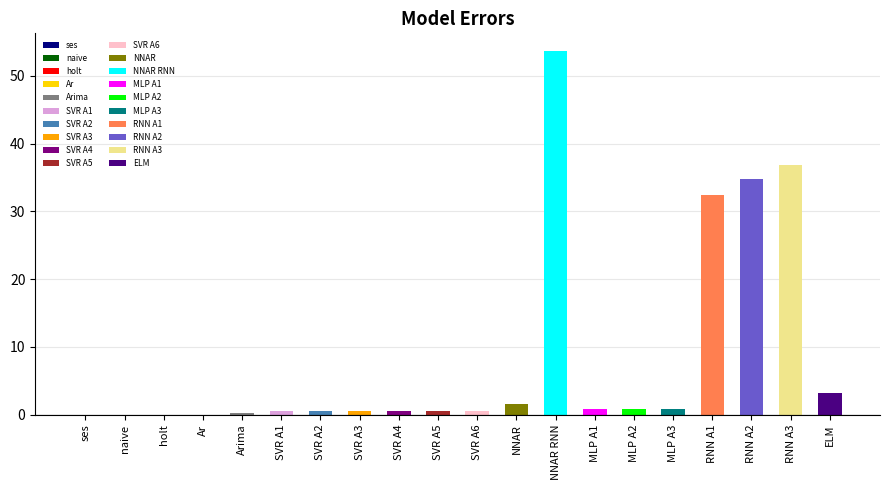

Reading left to right, list all the values displayed in this chart.

0.0	0.0	0.0	0.0	0.3	0.6	0.6	0.6	0.6	0.6	0.6	1.5	53.6	0.8	0.8	0.8	32.4	34.7	36.9	3.2